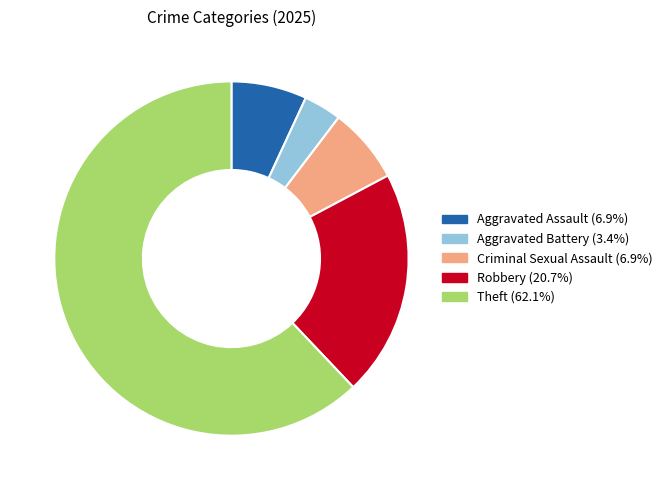

Does any single category account for the majority?

Yes